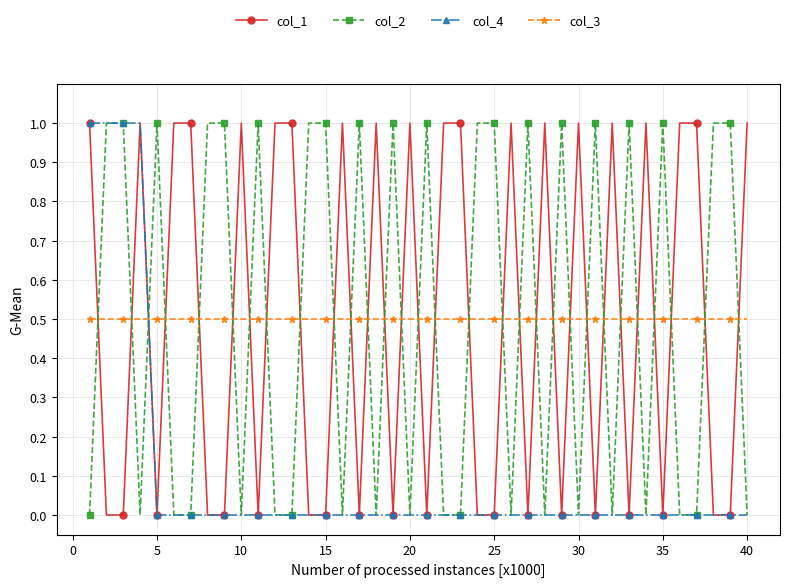

What is the maximum value for col_4?

1.0